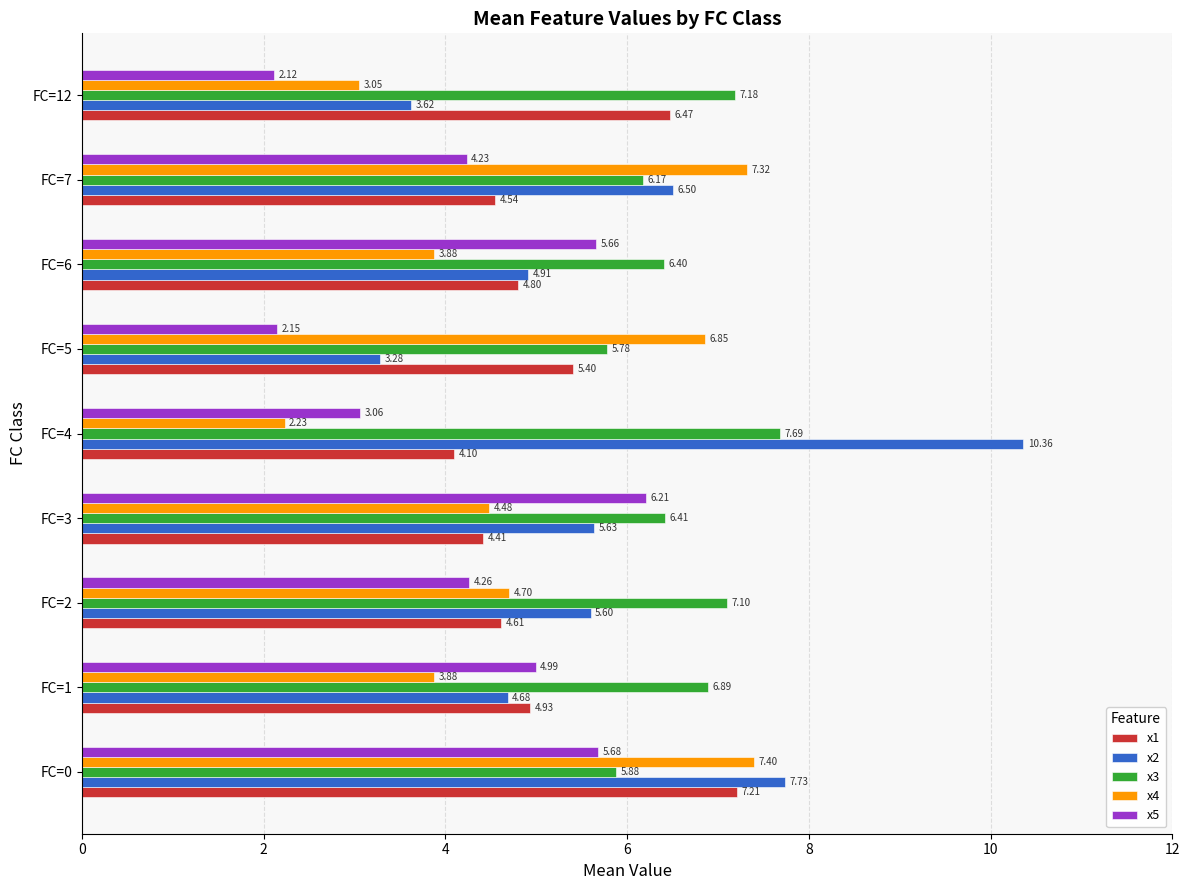

List the series in order of their peak value, highest first.

x2, x3, x4, x1, x5